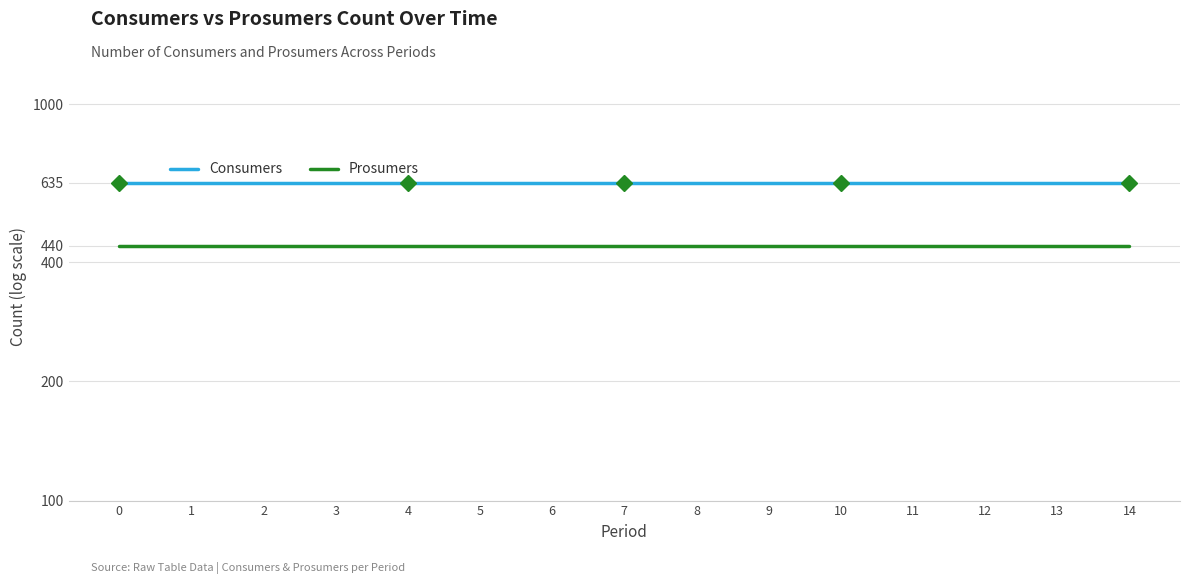

True or false: Consumers has more than 1 interior local peaks.

False